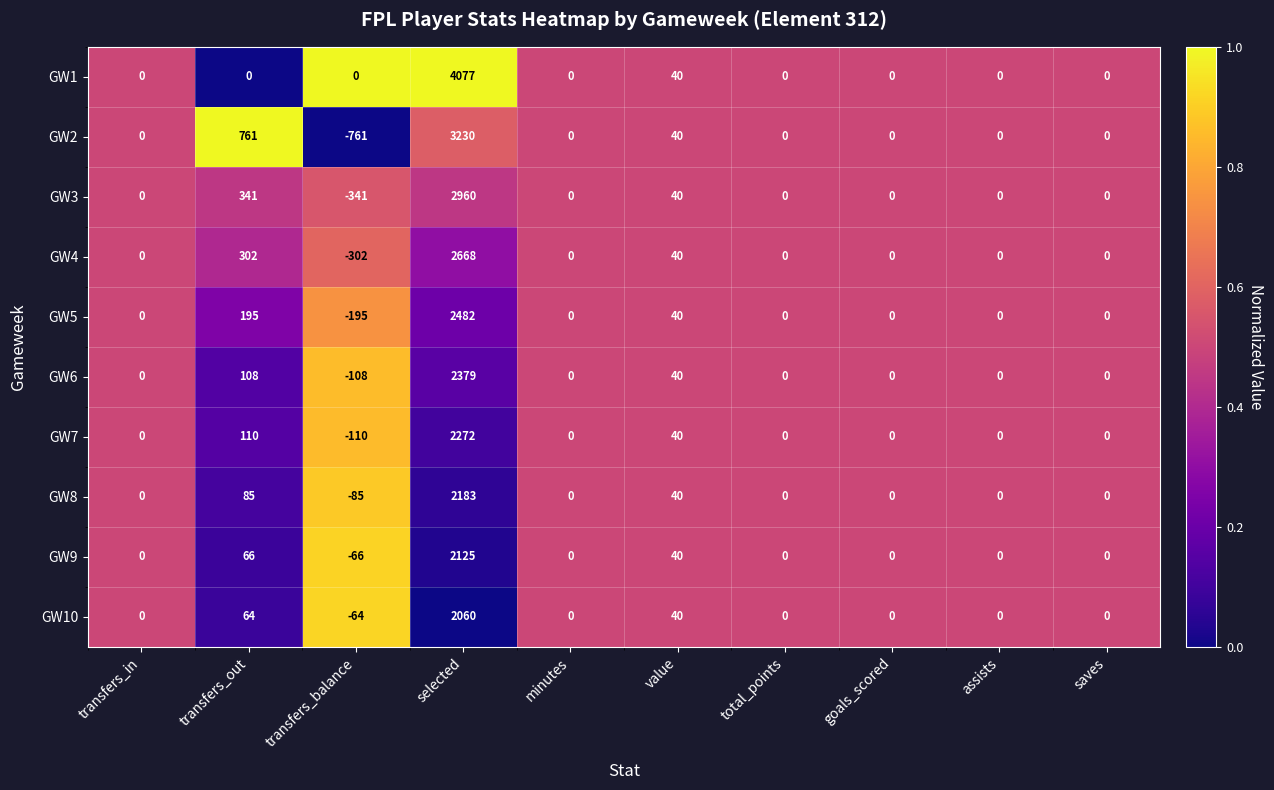

List the series in order of their peak value, lowest first.

GW10, GW9, GW8, GW7, GW6, GW5, GW4, GW3, GW2, GW1